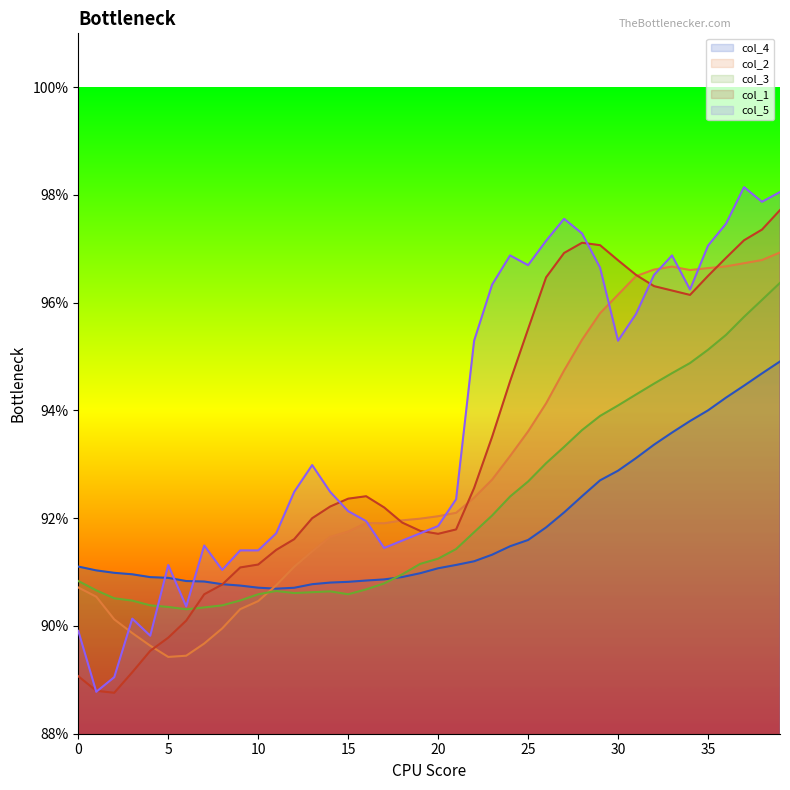

Rank the series by their maximum value, from lowest to highest.

col_4, col_3, col_2, col_1, col_5